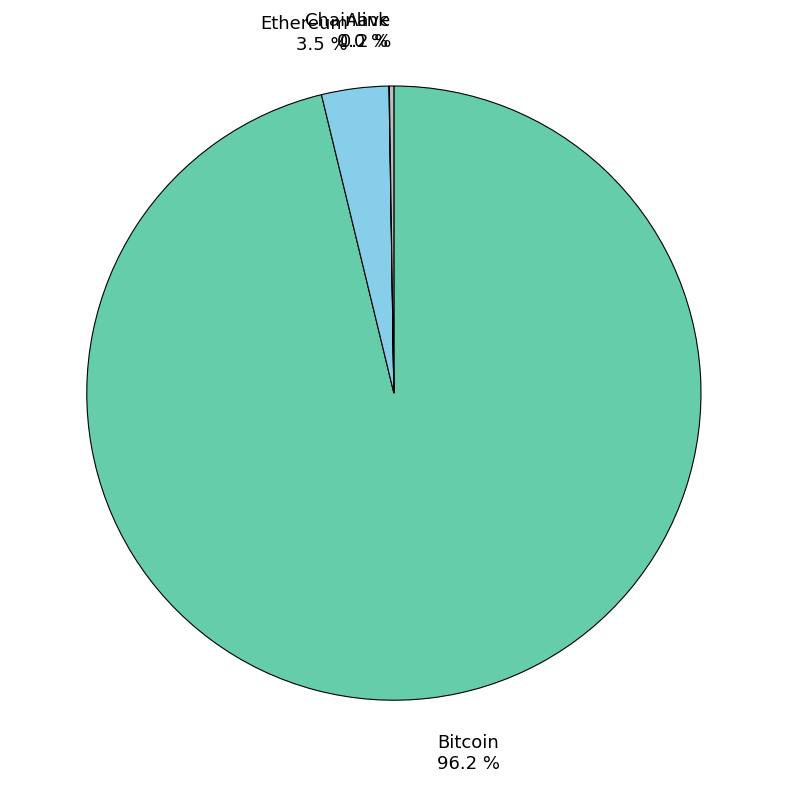

Which slice represents more than half of the pie?

Bitcoin